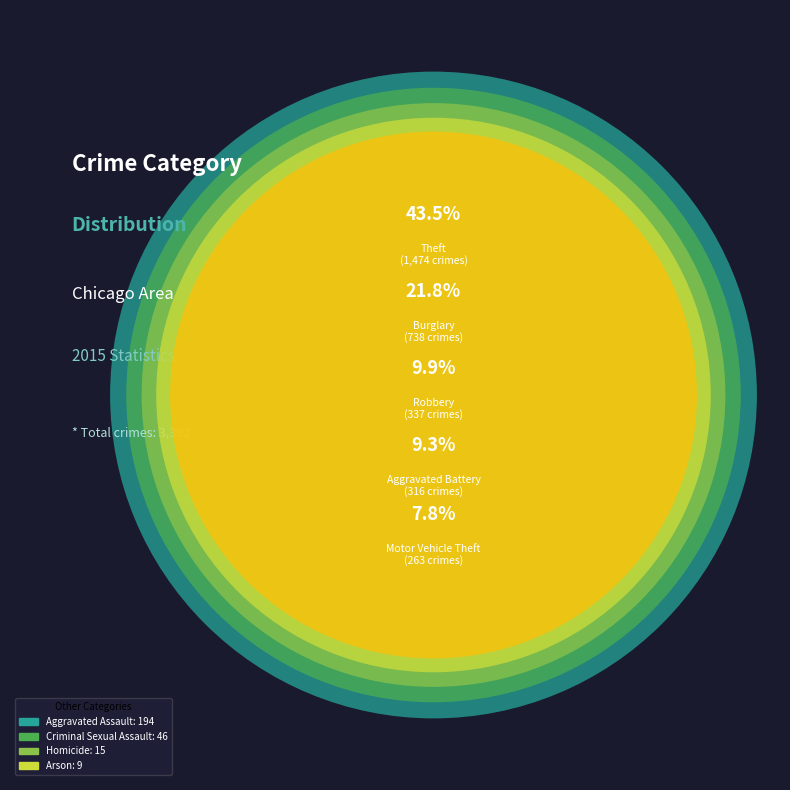

How many segments does this pie chart have?

9